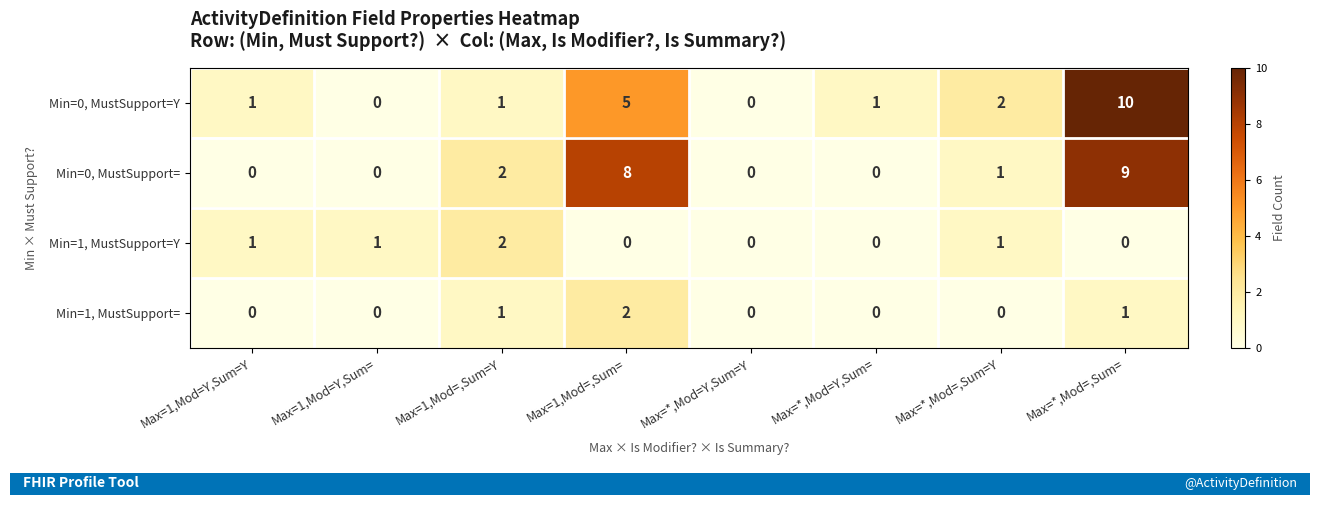

At Max=*,Mod=,Sum=, list the series in order from smallest to largest.

Min=1, MustSupport=Y, Min=1, MustSupport=, Min=0, MustSupport=, Min=0, MustSupport=Y